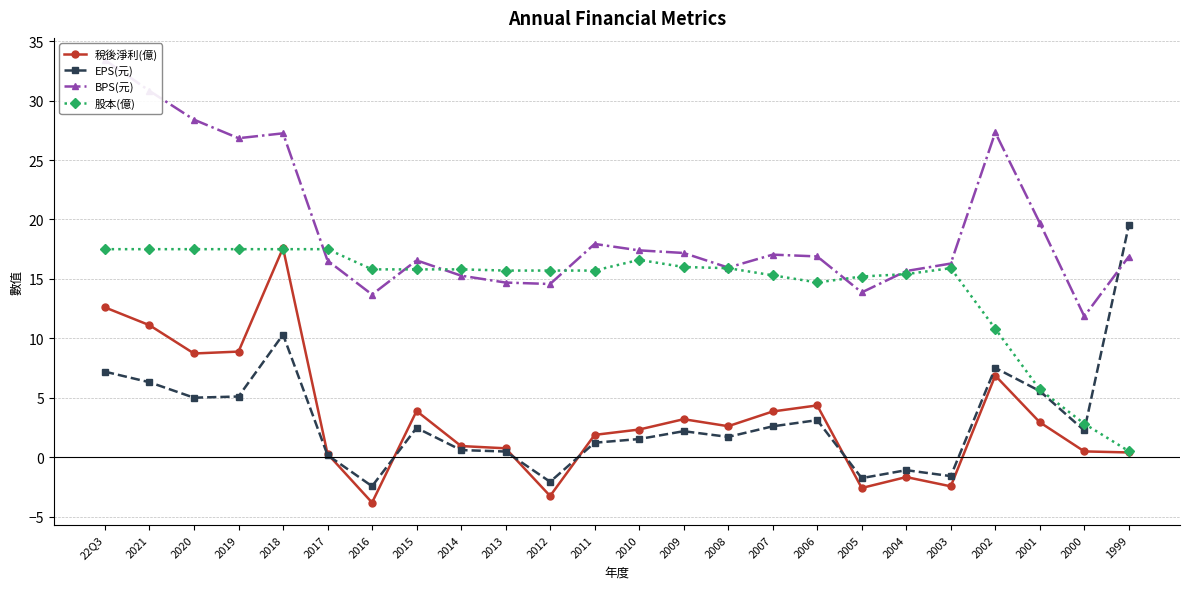

Is it true that 股本(億) equals 25.3 at 2017?

False